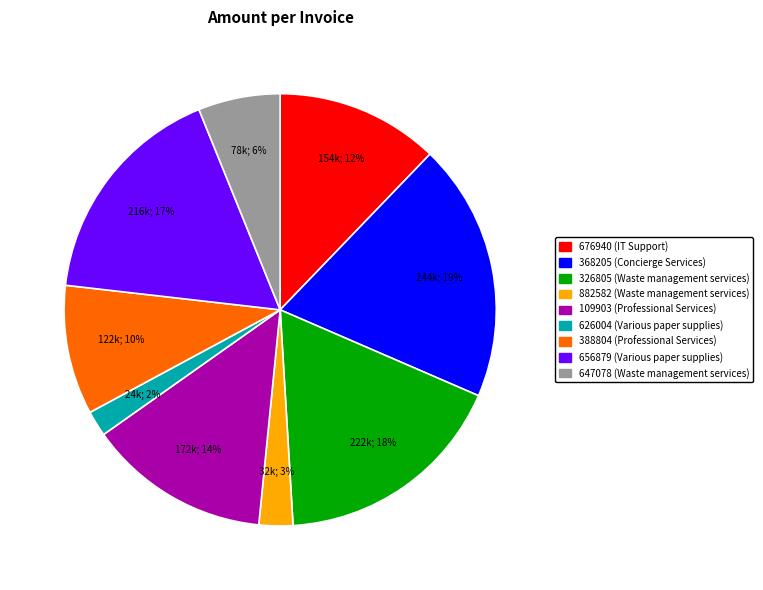

To the nearest percent, what is the average slice percentage?

11%